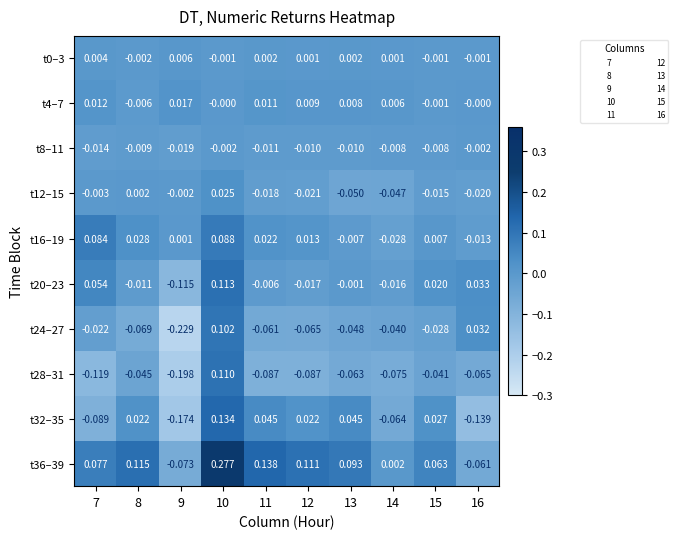

Is the value of t32–35 at 13 greater than the value of t0–3 at 14?

Yes